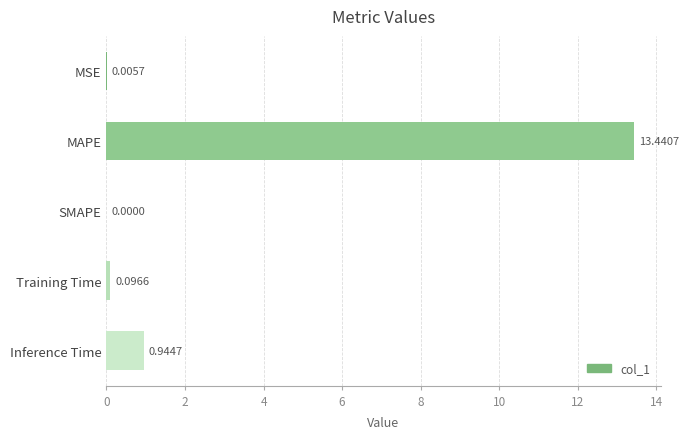

Where is the data nearest to the value 6?

Inference Time